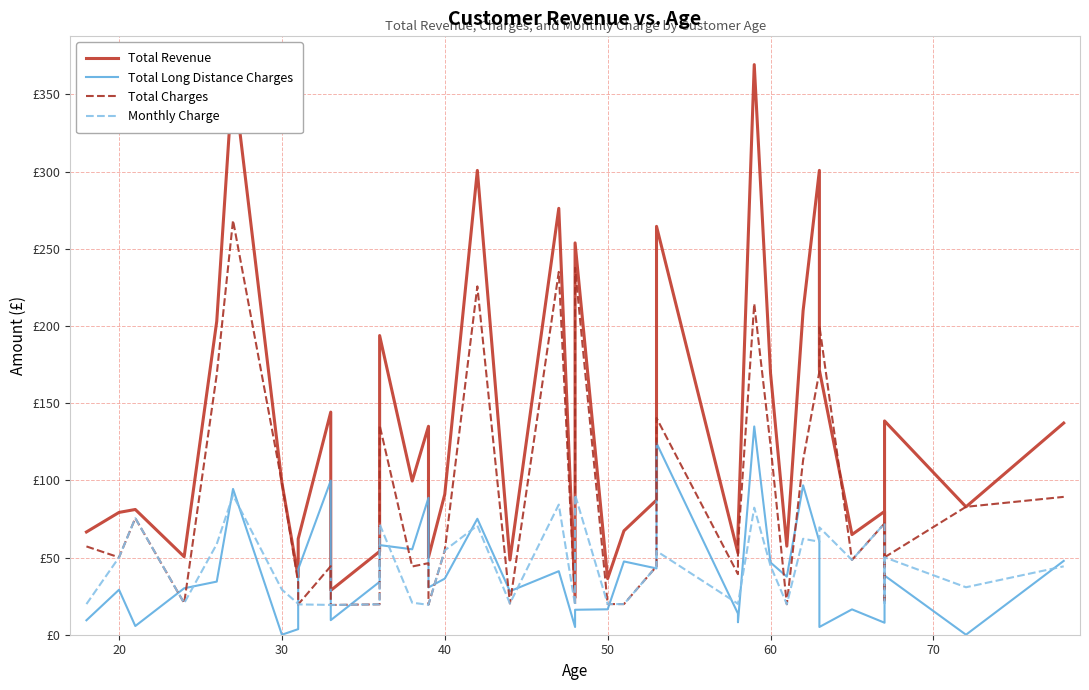

How many data points in Total Charges are less than 54?

20